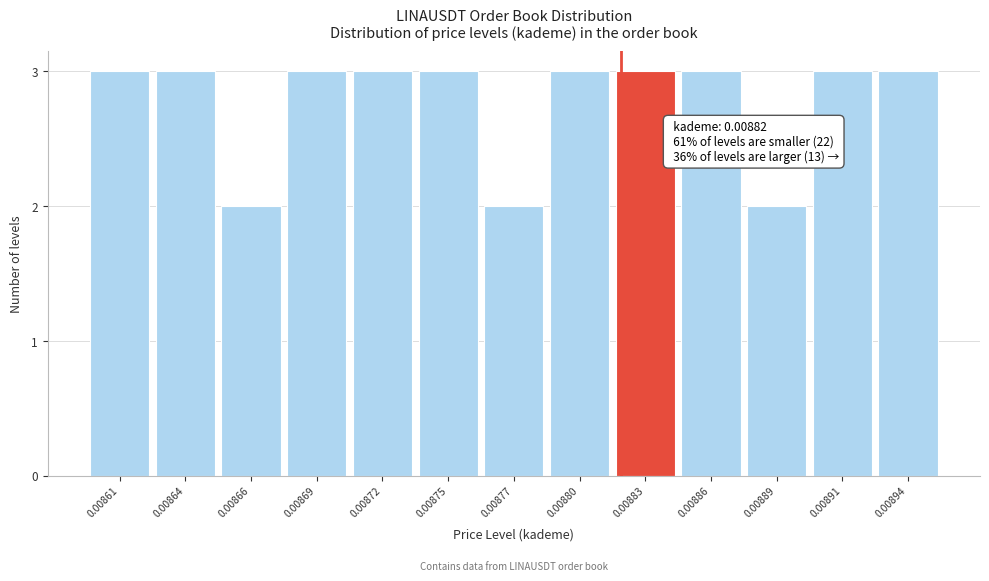

Reading left to right, list all the values displayed in this chart.

3	3	2	3	3	3	2	3	3	3	2	3	3